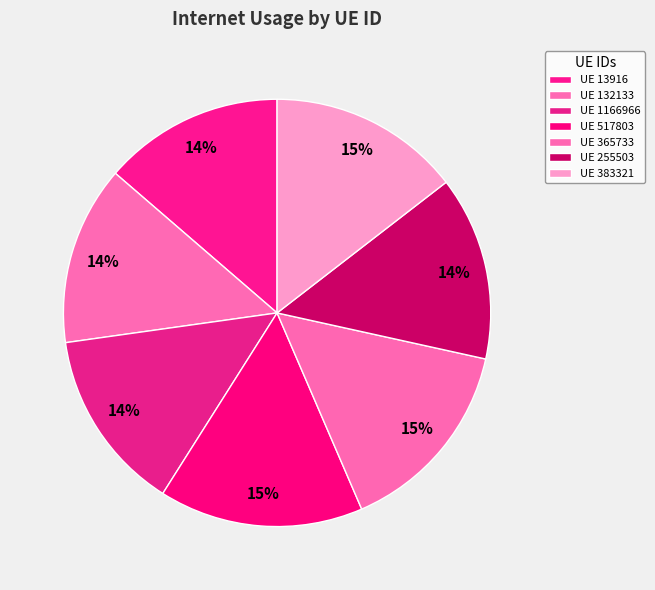

How many slices are in this pie chart?

7